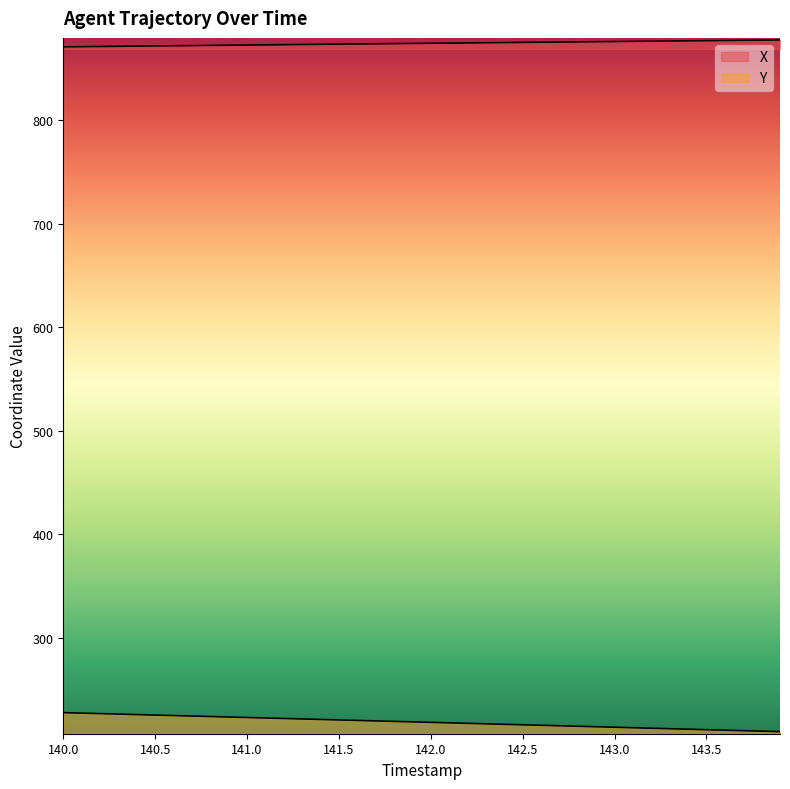

Which series changed the most between 143.4 and 143.9?

Y